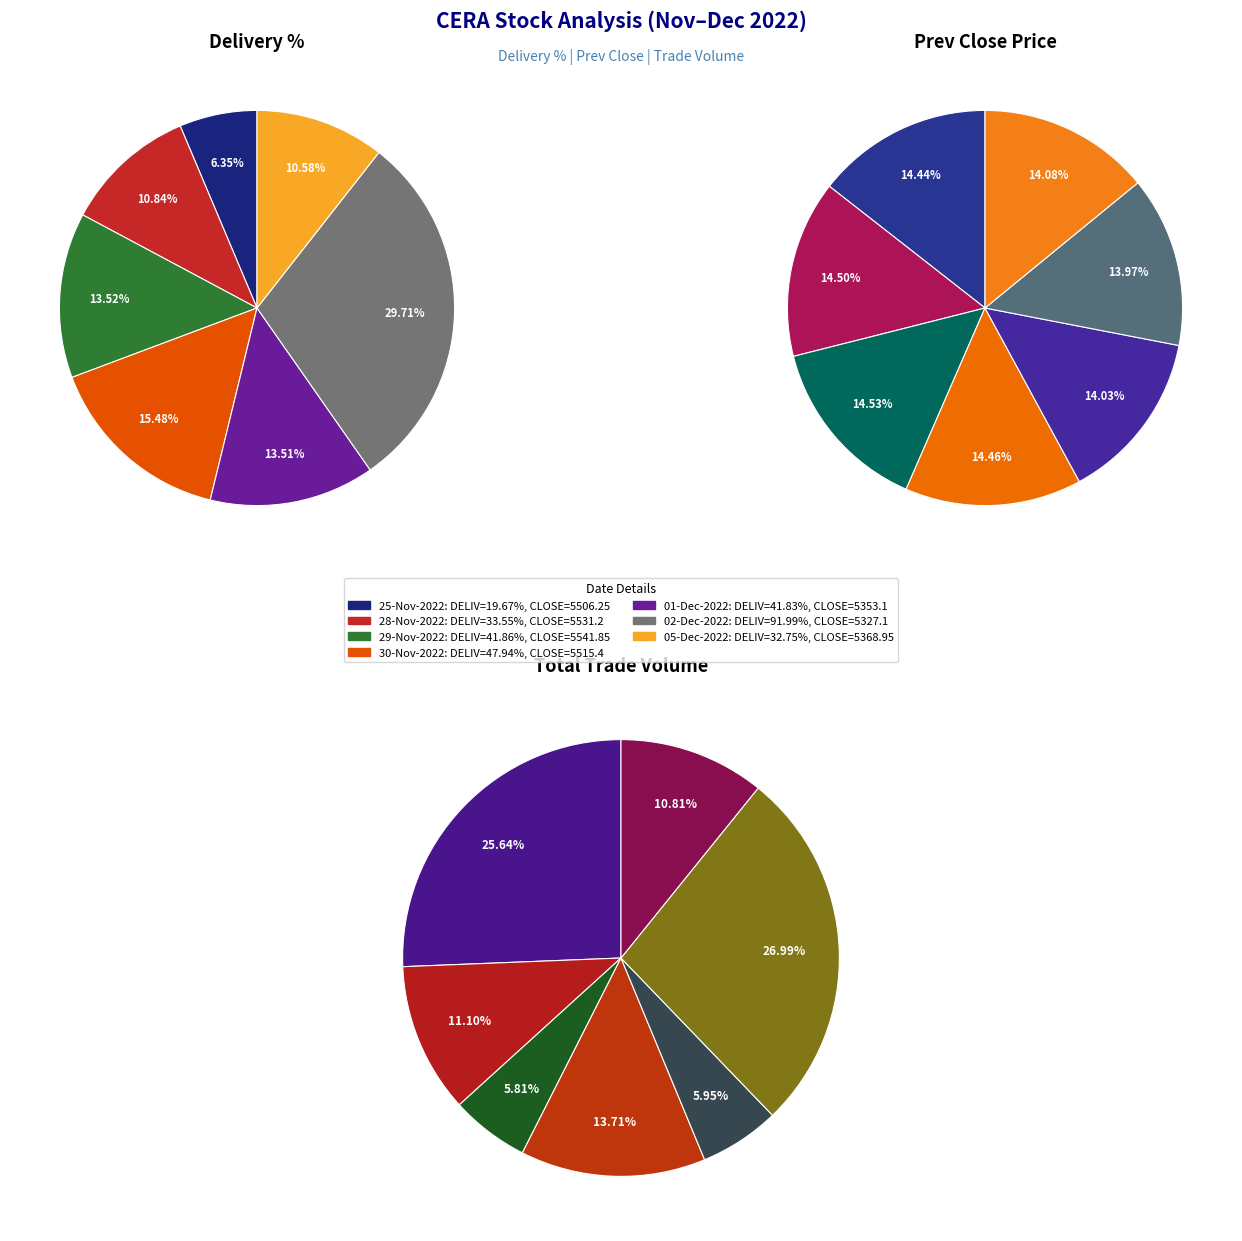

Which has a higher value, 01-Dec-2022 or 25-Nov-2022?

01-Dec-2022